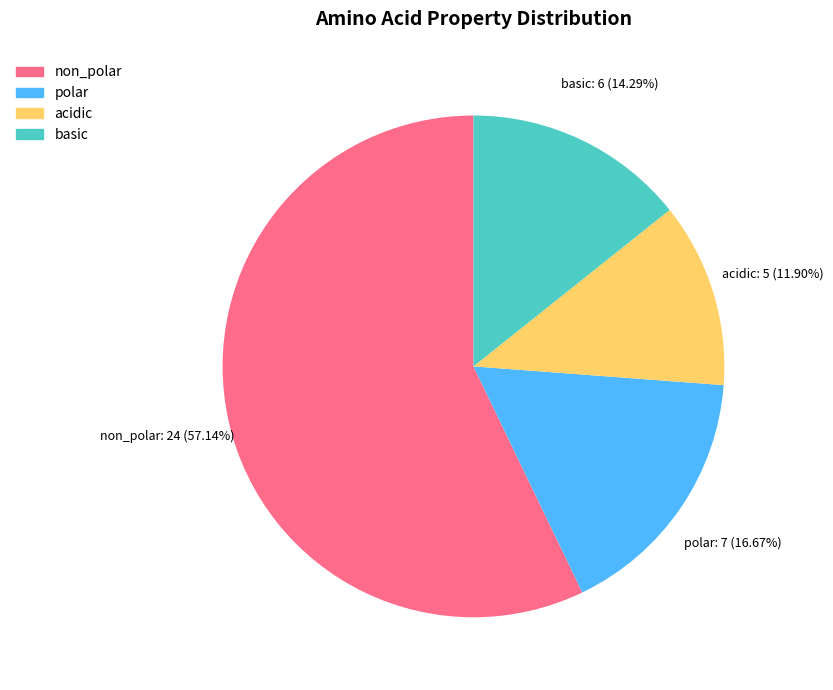

What percentage do basic and acidic together represent?

26.2%